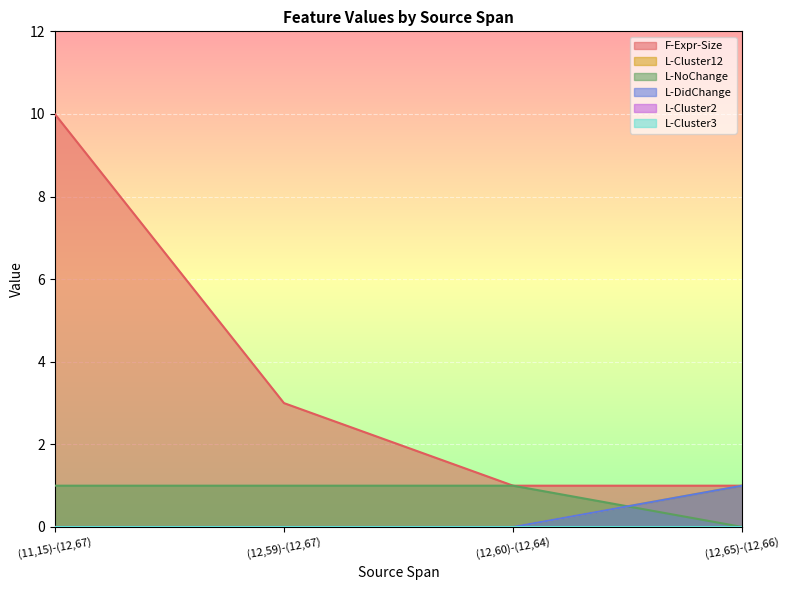

What is the average value of the L-NoChange series?

1